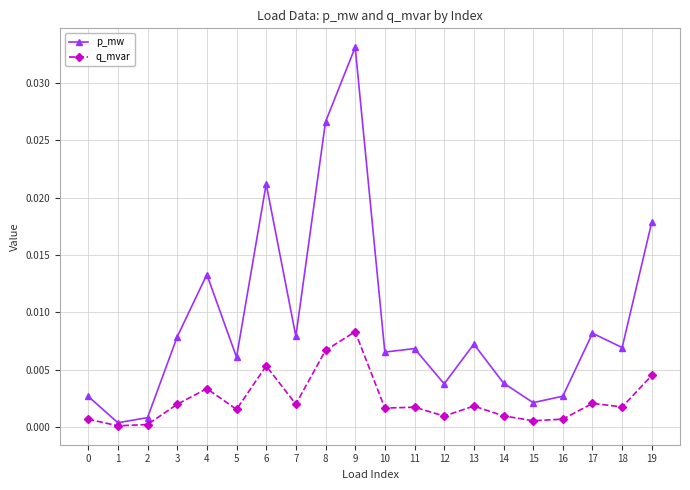

Does the chart have visible grid lines?

Yes